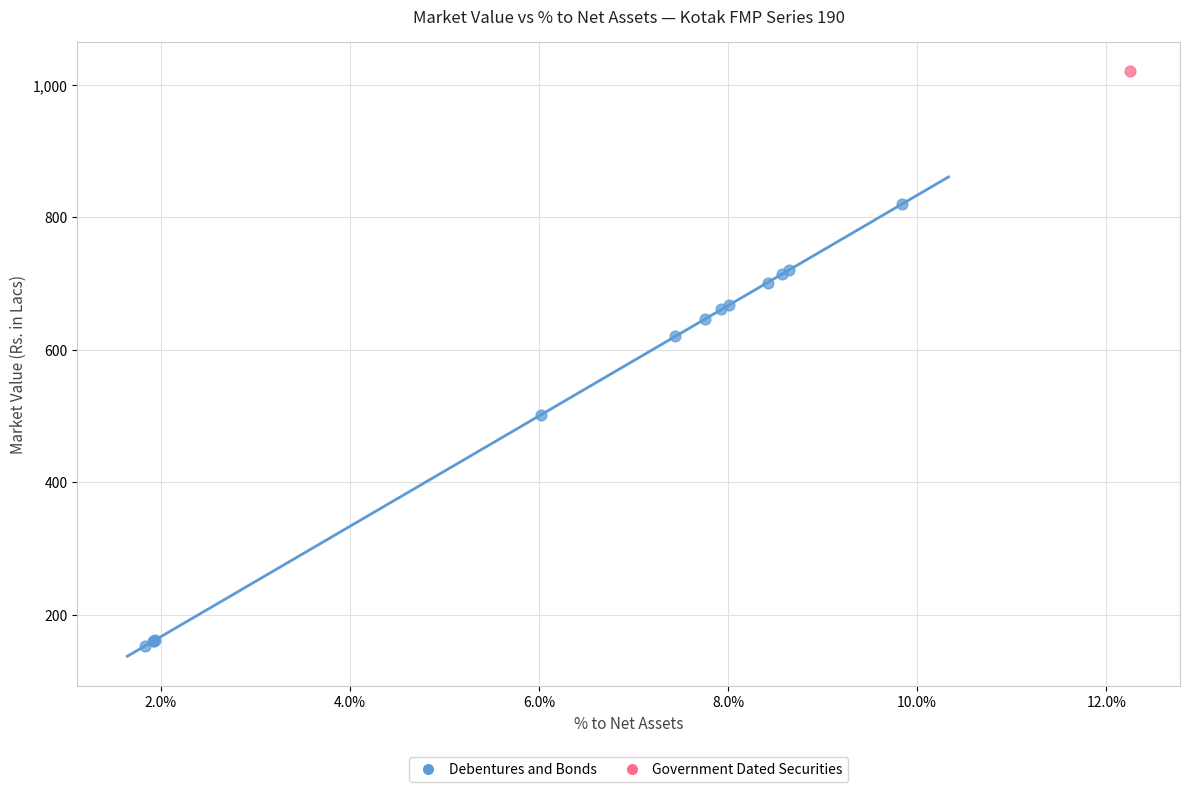

What are all the series names shown in the legend?

Debentures and Bonds, Government Dated Securities